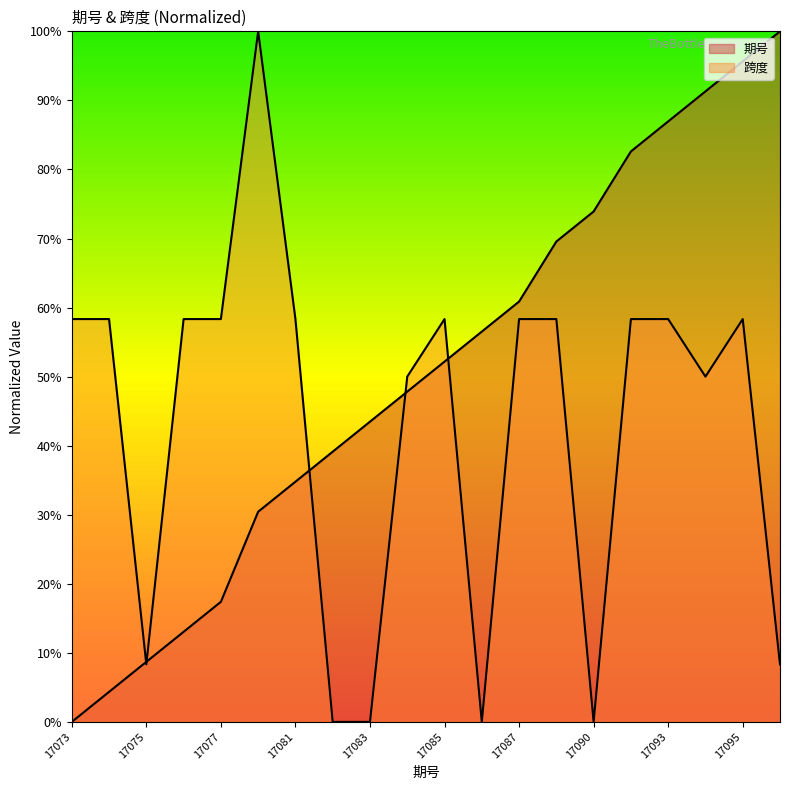

What is the value of the 跨度 point at the 14th from the left?

58.3